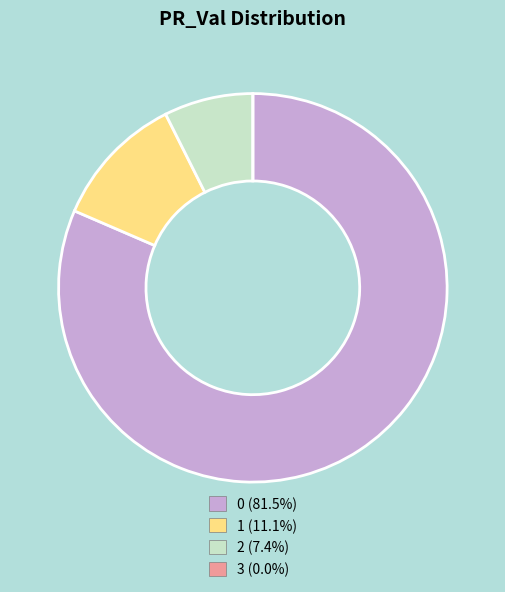

Does 0 account for over 50% of the chart?

Yes